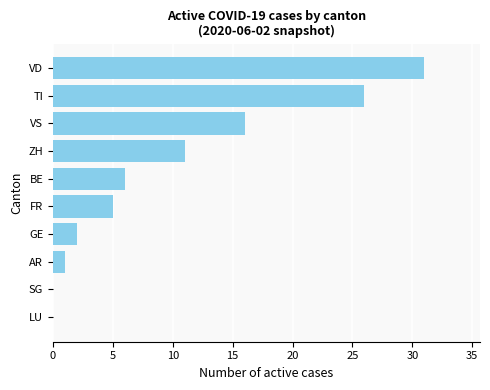

True or false: the data shows -12 at SG.

False